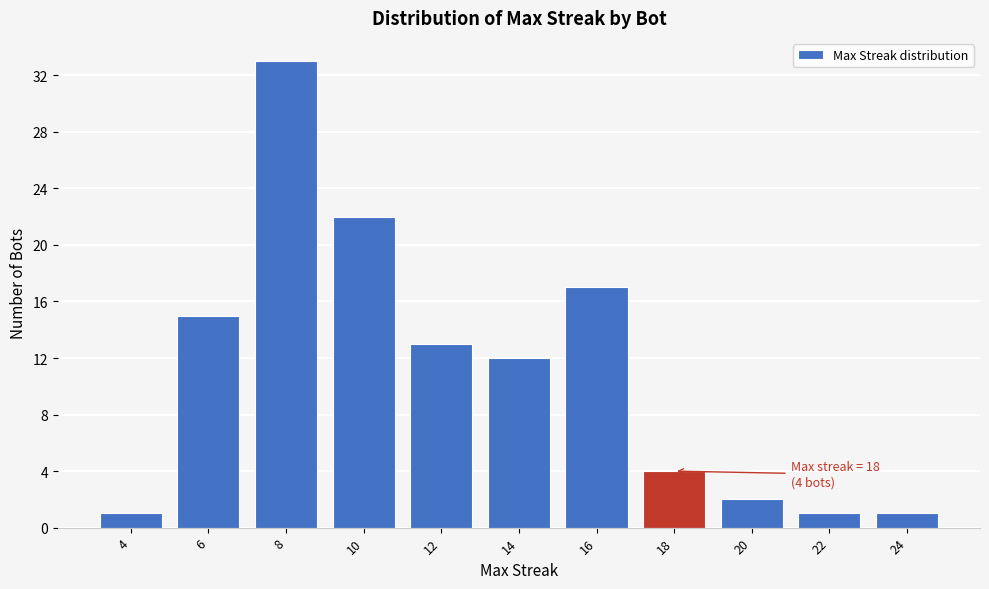

Reading left to right, what are all the values shown in this chart?

4=1	6=15	8=33	10=22	12=13	14=12	16=17	18=4	20=2	22=1	24=1